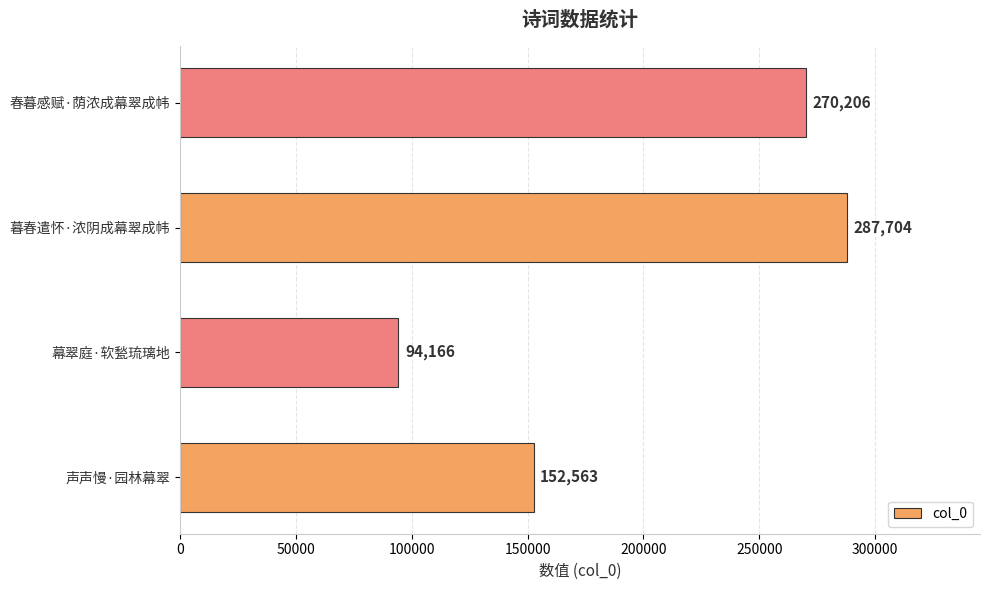

What is the ratio of the value at 春暮感赋·荫浓成幕翠成帏 to the value at 幕翠庭·软甃琉璃地?

2.9